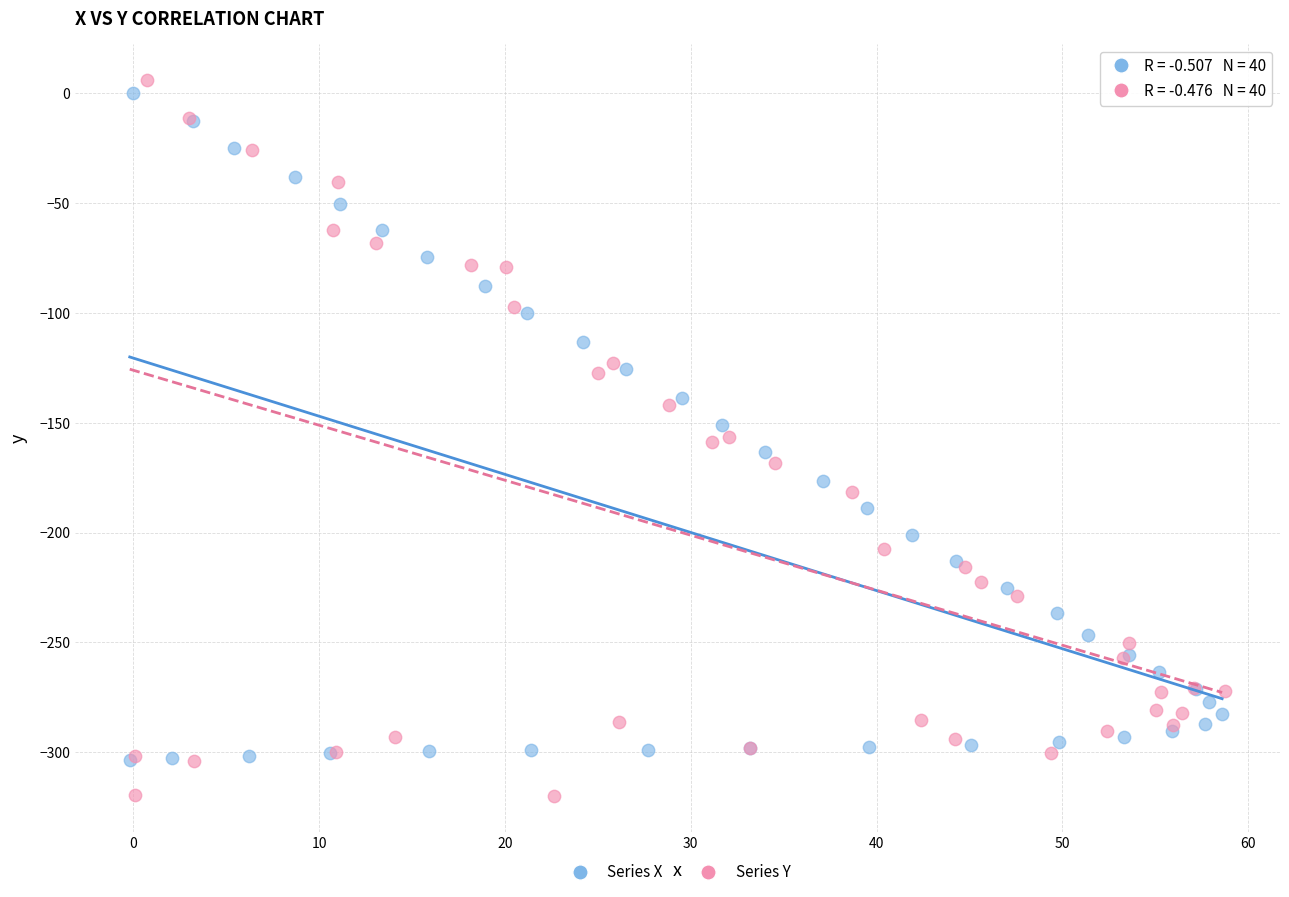

Which series has the largest Y range (max minus min)?

Series Y